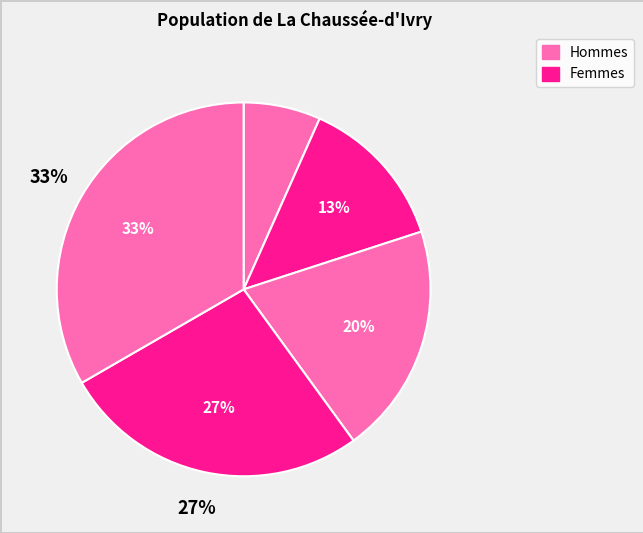

Is 300000 the majority of the pie?

No